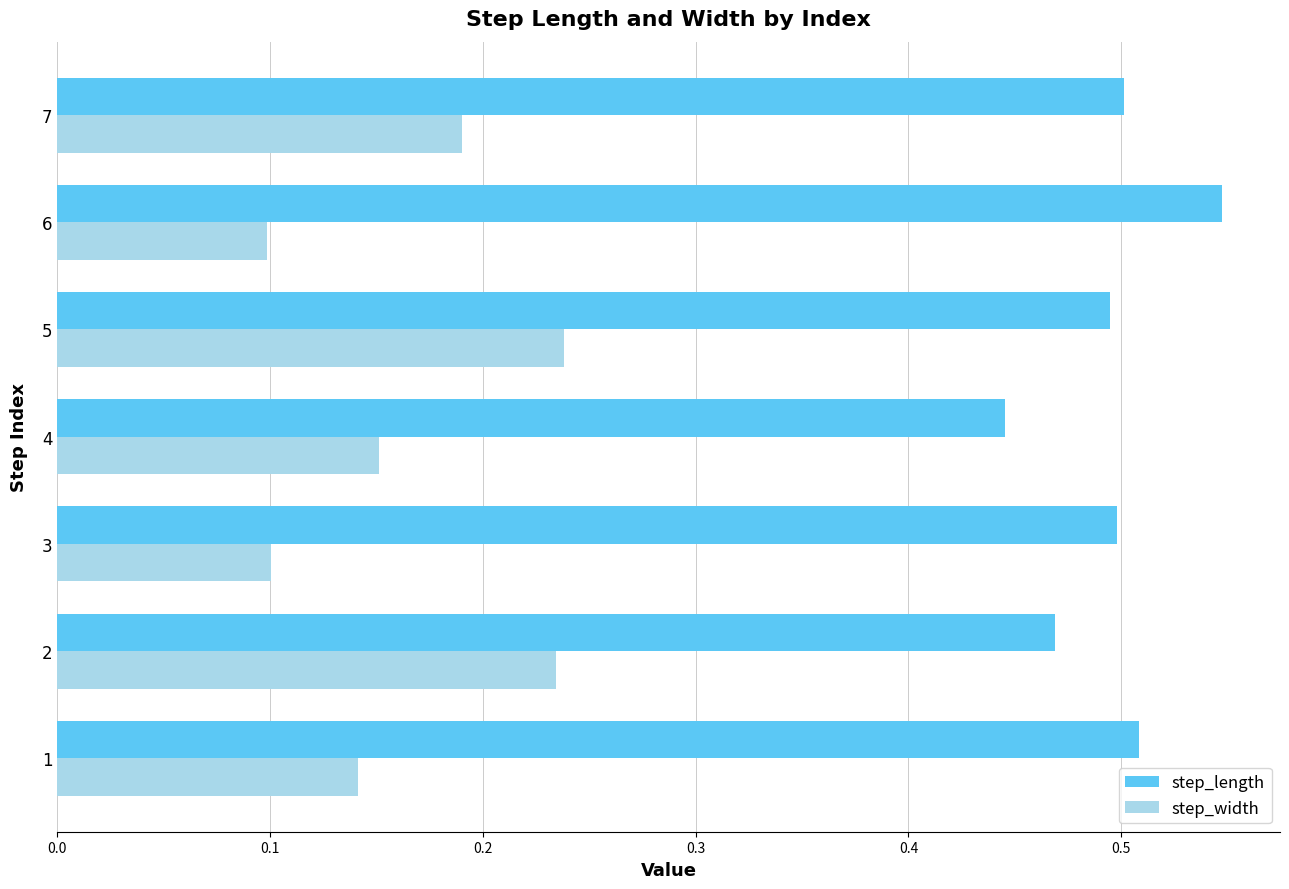

What is the sum of all step_length values?

3.5